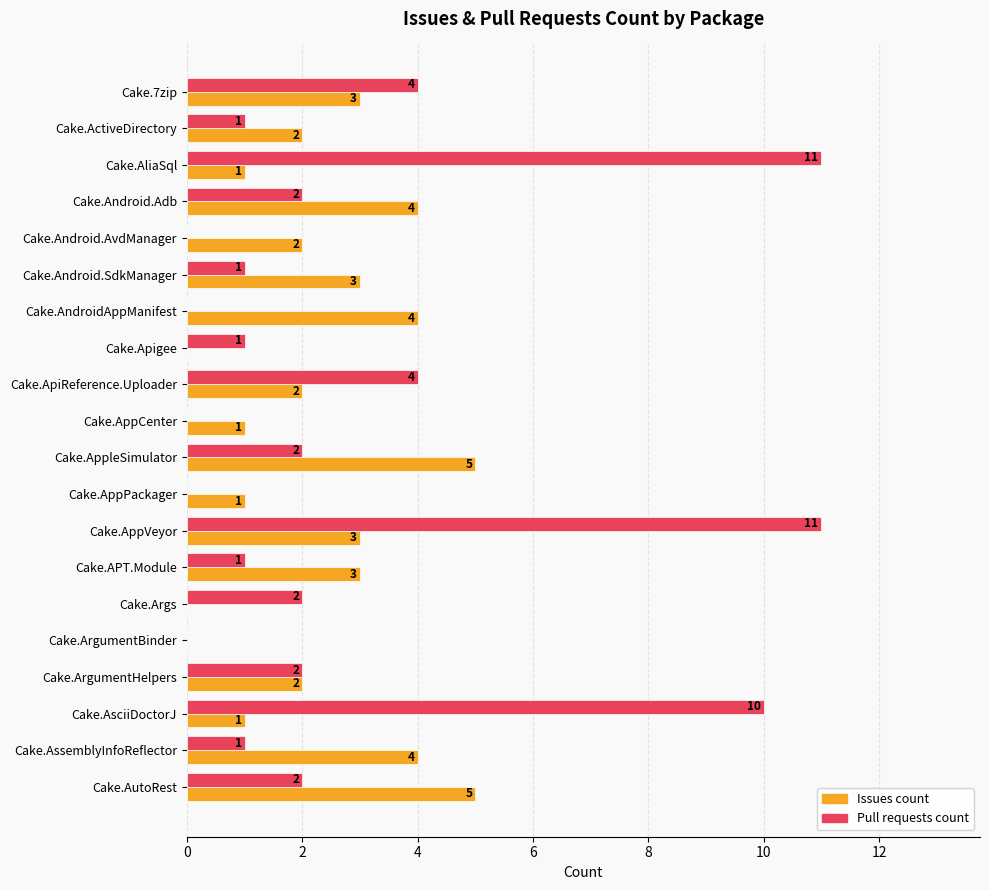

The Pull requests count series shows 15 at Cake.AliaSql. True or false?

False